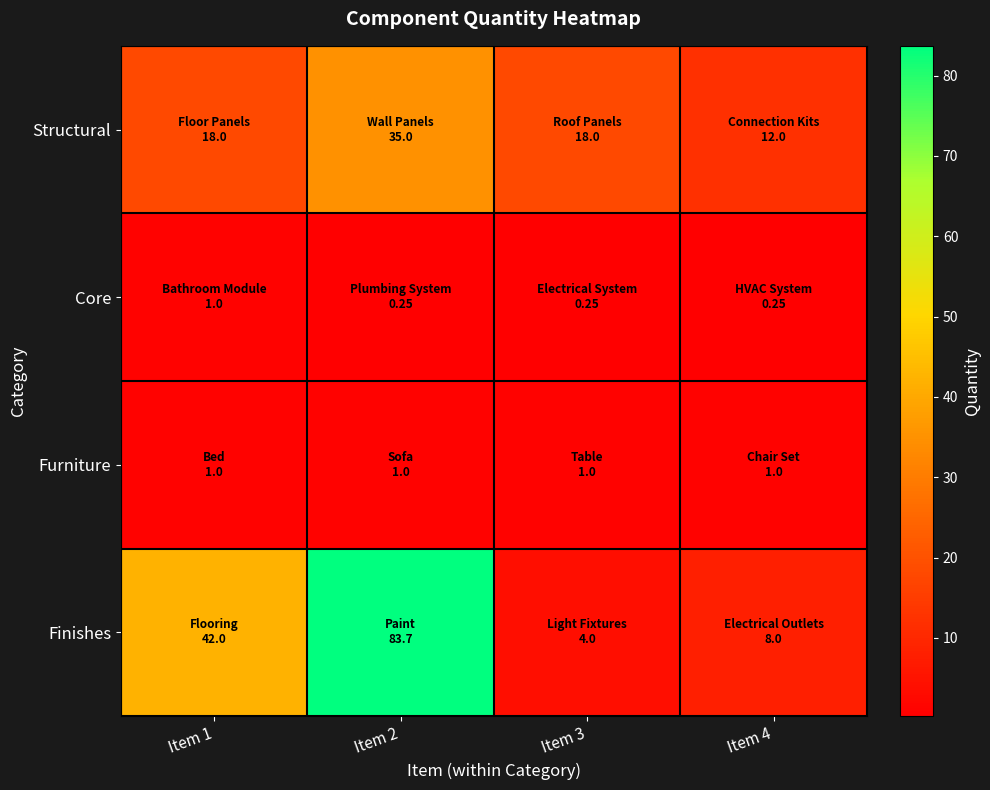

Reading right to left, what are all the values shown in this chart?

Structural: Item 4=12.0	Item 3=18.0	Item 2=35.0	Item 1=18.0
Core: Item 4=0.2	Item 3=0.2	Item 2=0.2	Item 1=1.0
Furniture: Item 4=1.0	Item 3=1.0	Item 2=1.0	Item 1=1.0
Finishes: Item 4=8.0	Item 3=4.0	Item 2=83.7	Item 1=42.0